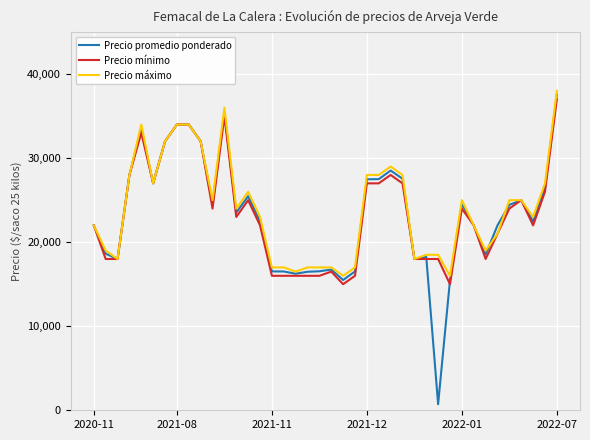

Which series has the largest range (max minus min)?

Precio promedio ponderado